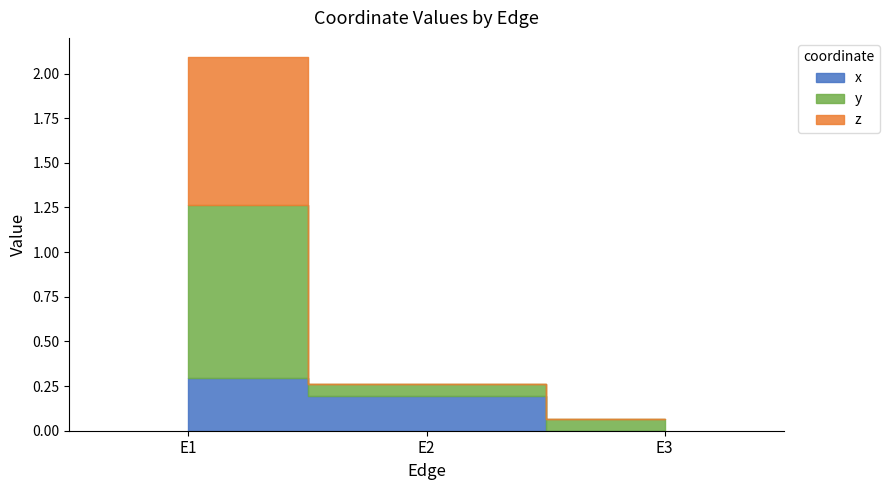

Which series has the largest total across all categories?

y